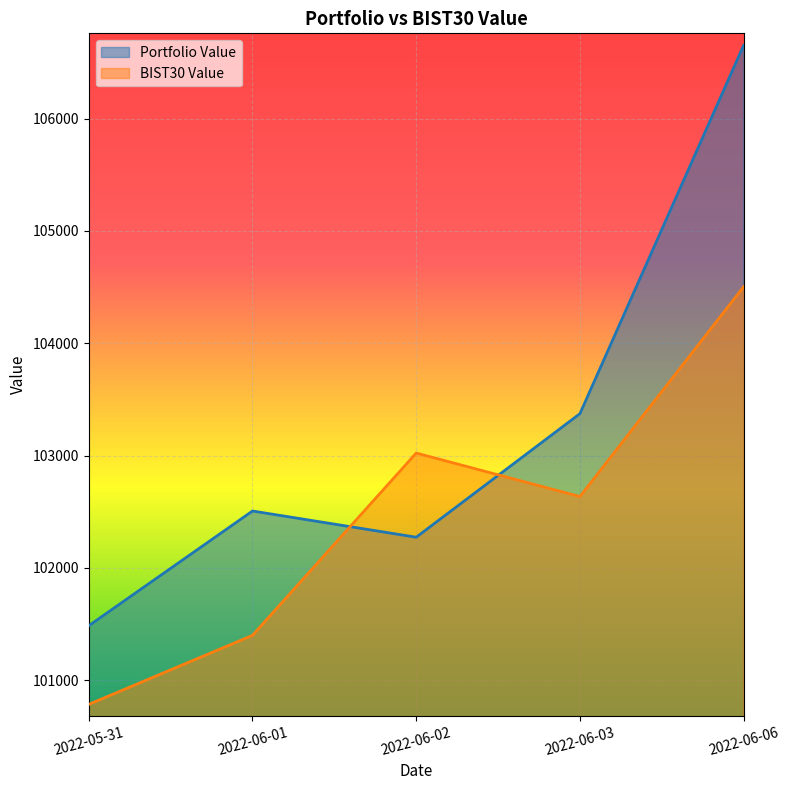

What is the sum of the BIST30 Value values at 2022-06-02 and 2022-05-31?

203807.5